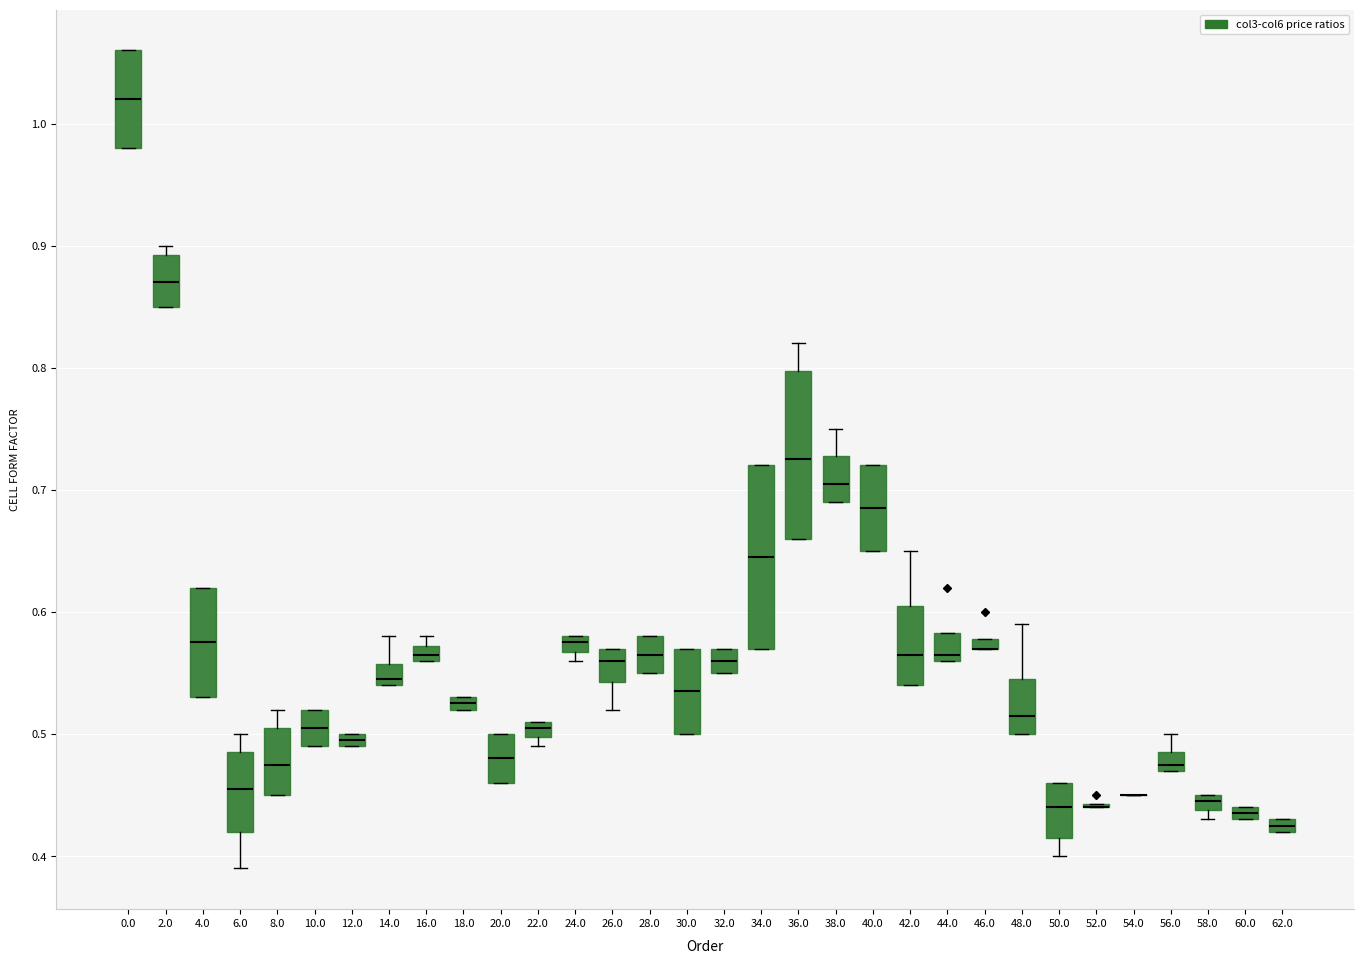

Comparing the boxes themselves (not the whiskers), which one is the tallest?

34.0